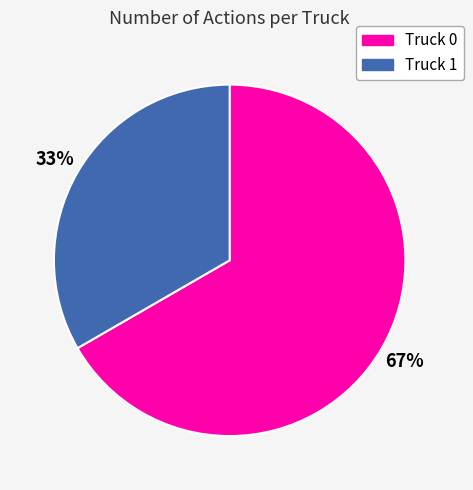

What percentage is the Truck 1 slice, to the nearest percent?

33%